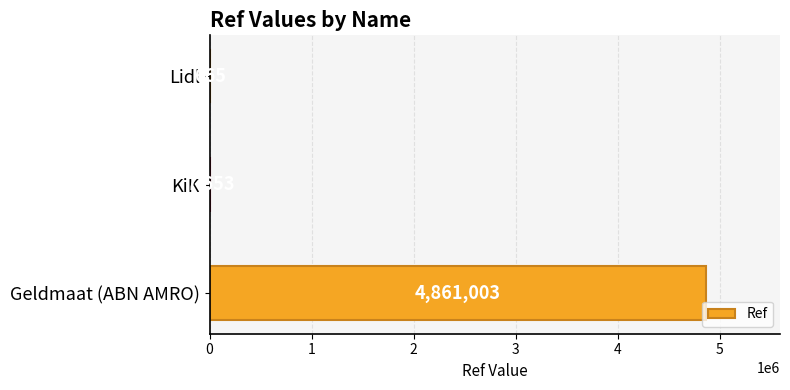

What is the average value?

1623107